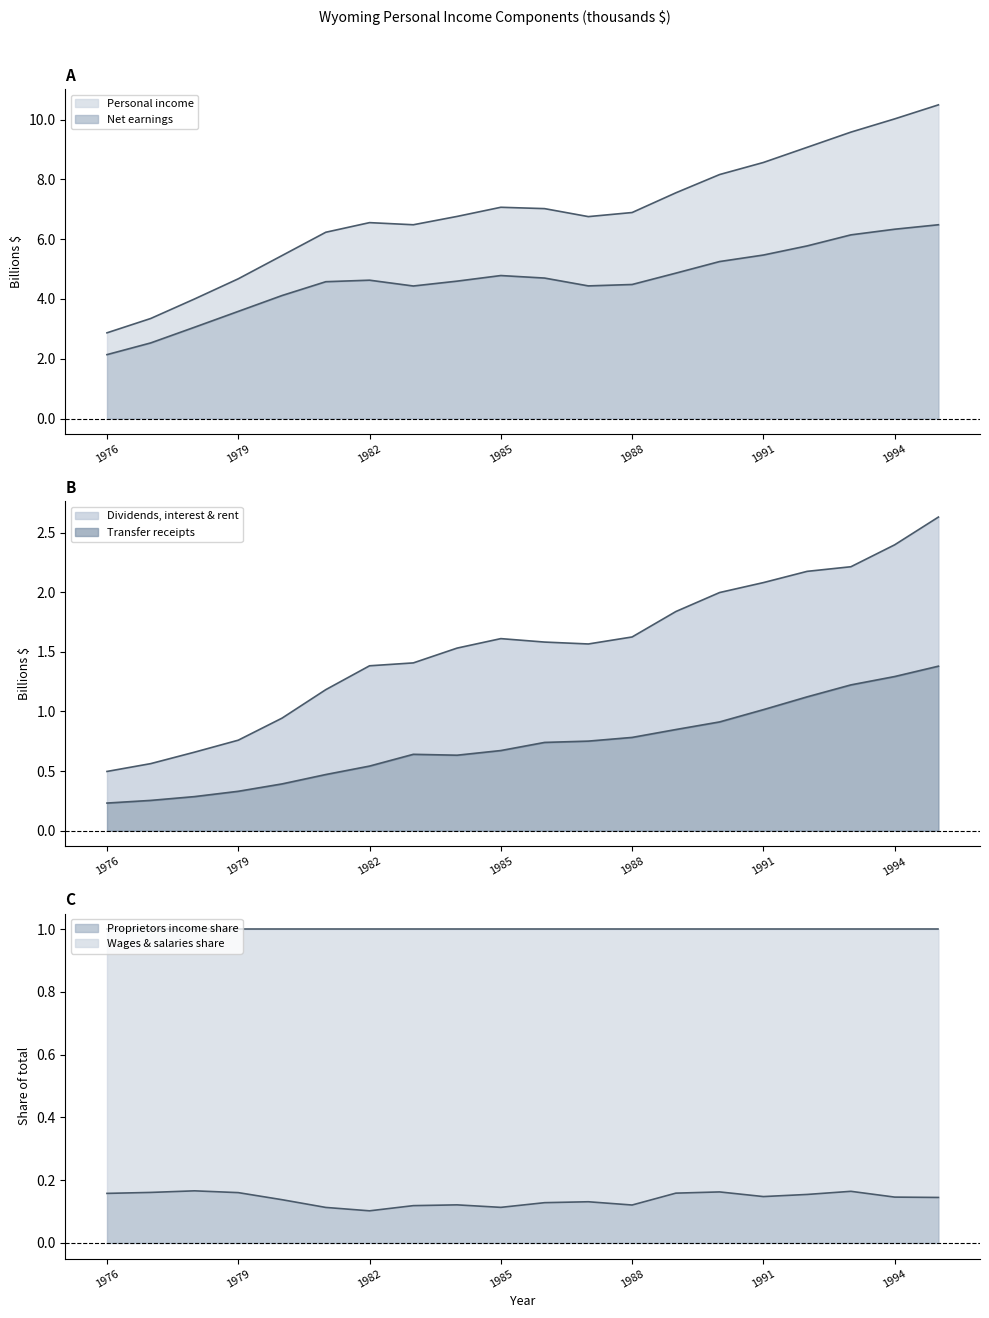

True or false: Transfer receipts has a value of 0.7 at 1986.

True